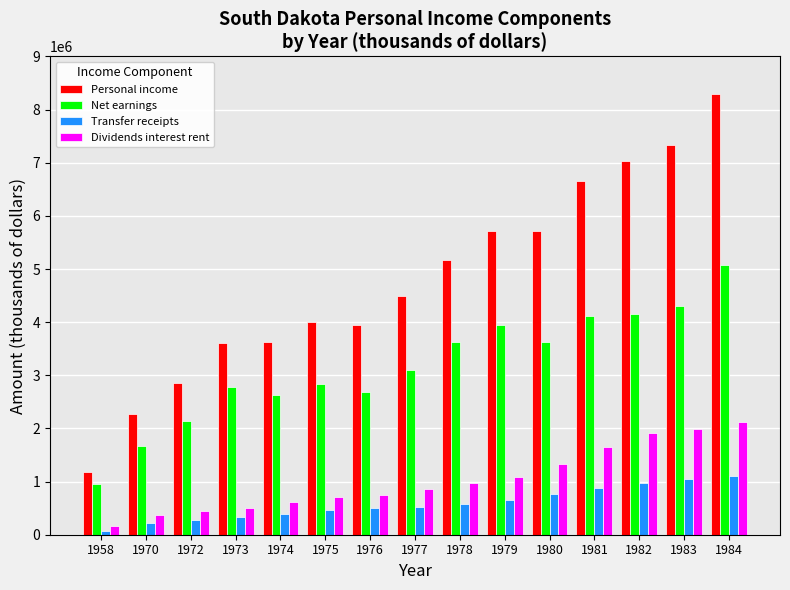

How many values in the Transfer receipts series are below 530000?

7